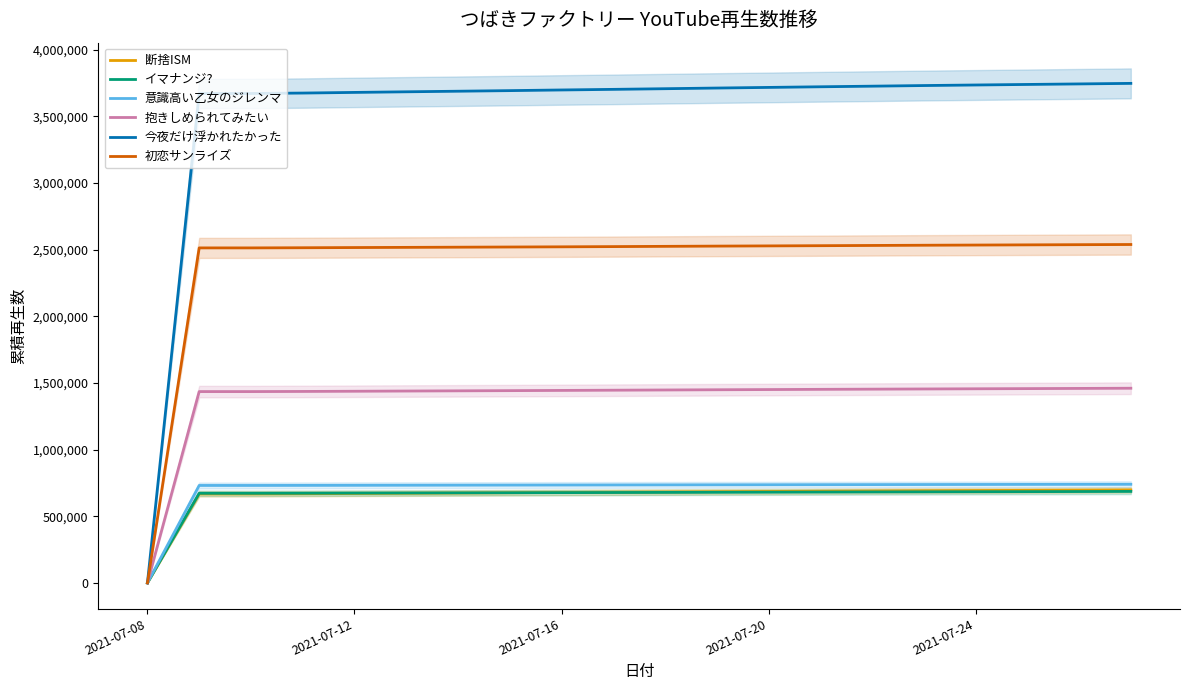

What is the difference between the highest and lowest values at 13?

3041072